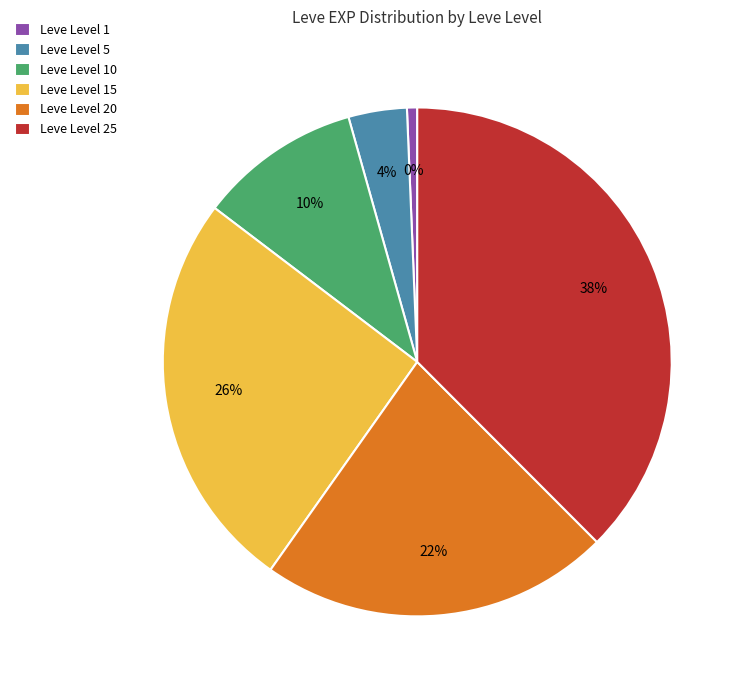

Which category has the smallest portion of the pie?

Leve Level 1